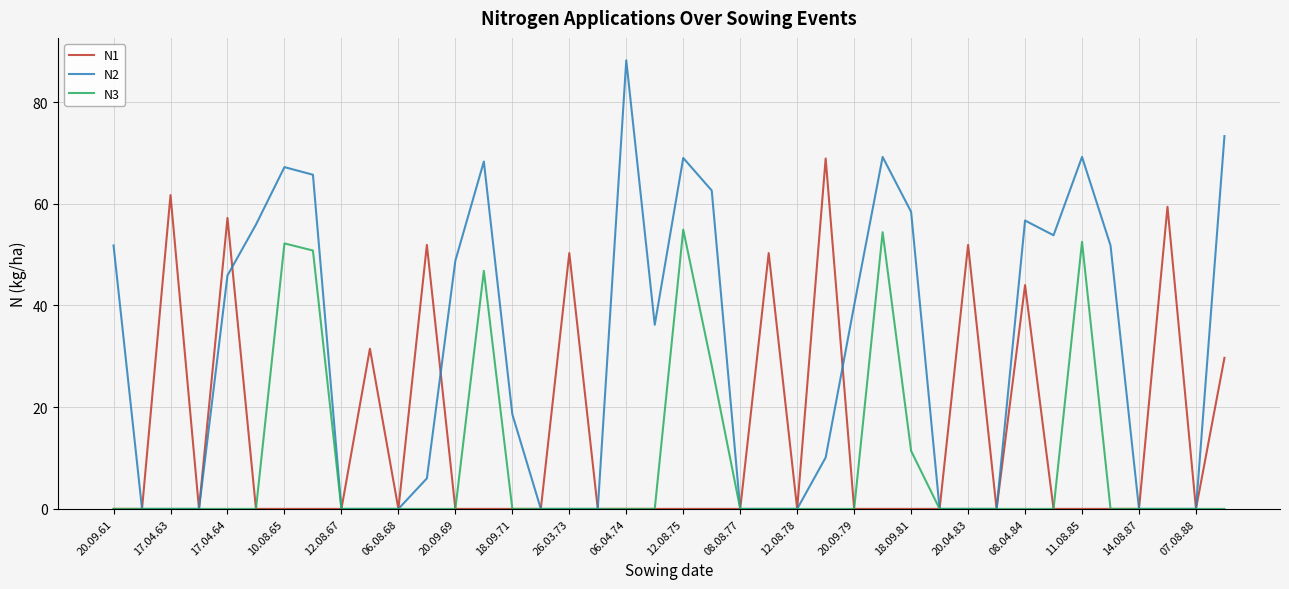

What is the greatest value displayed?

88.2